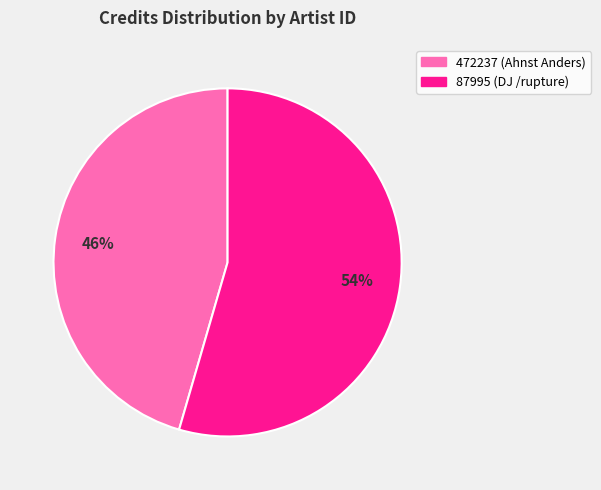

Which category has the smallest portion of the pie?

472237